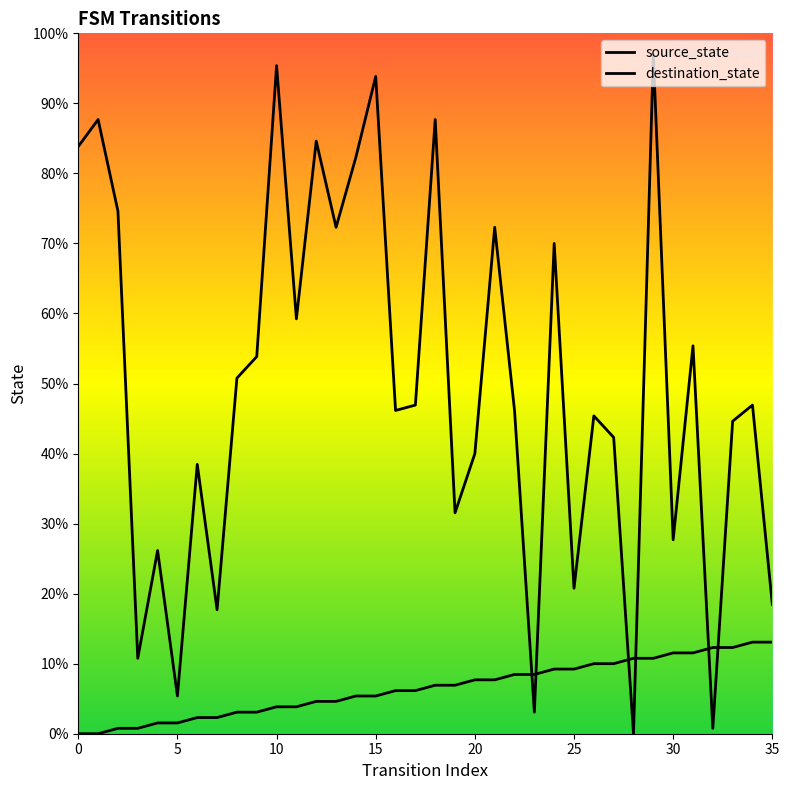

What value does the source_state series have at 12, to the nearest 10?

10